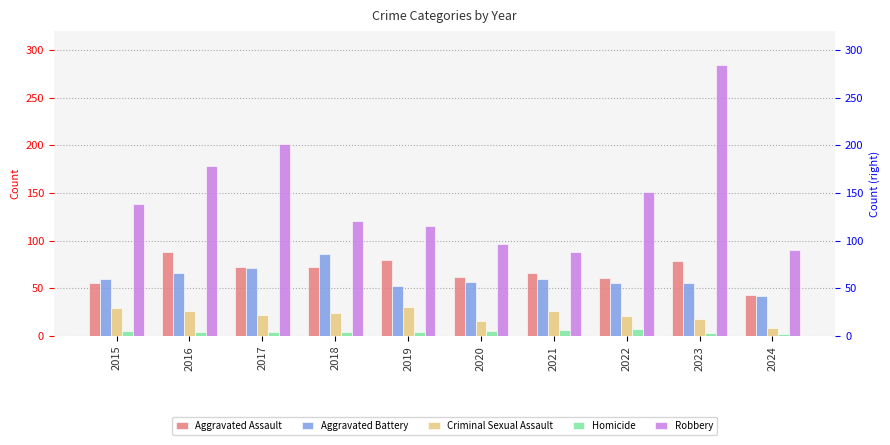

Which series has the widest spread of values?

Robbery